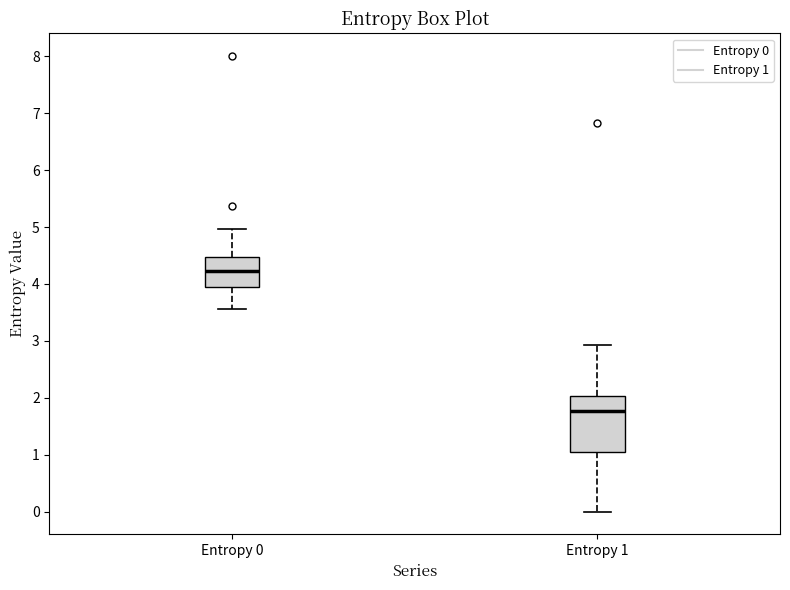

Which box is the tallest, from its lower edge to its upper edge?

Entropy 1